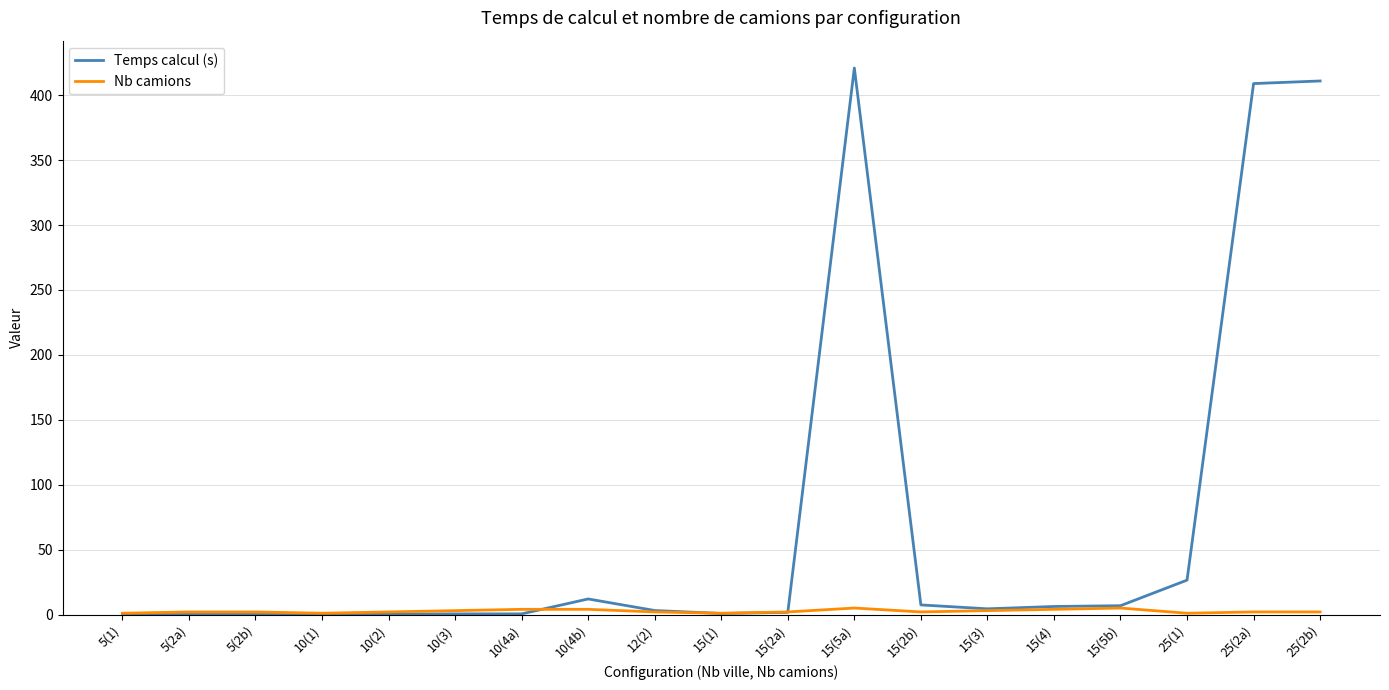

At which category is the sum across all series the highest?

15(5a)